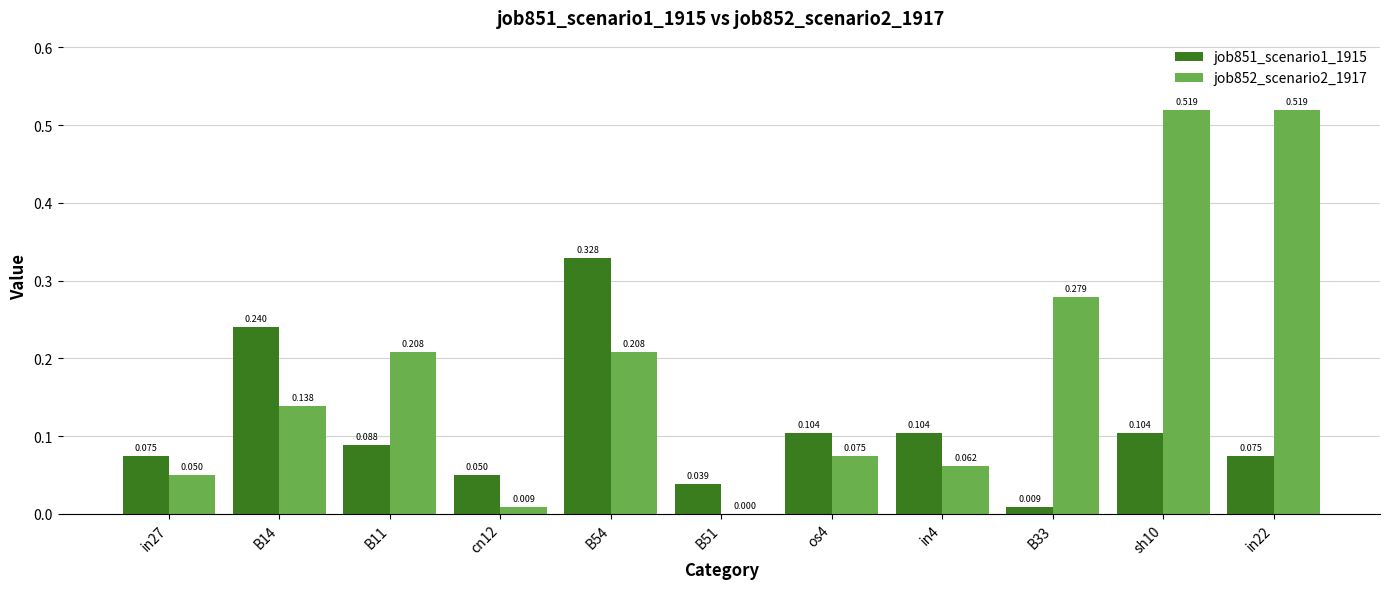

At B14, list the series in order from largest to smallest.

job851_scenario1_1915, job852_scenario2_1917